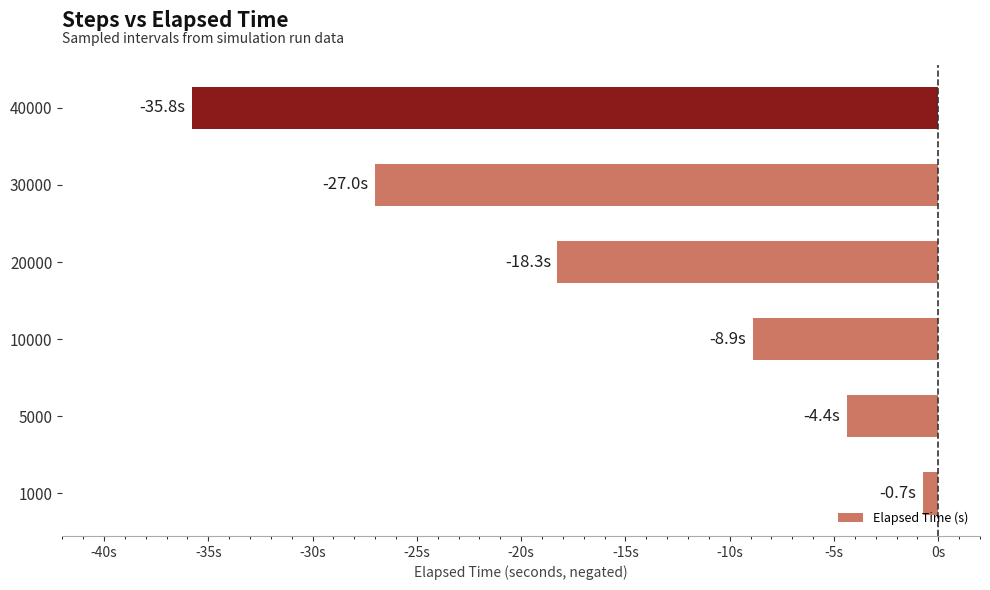

Rank the categories by value from highest to lowest.

1000, 5000, 10000, 20000, 30000, 40000